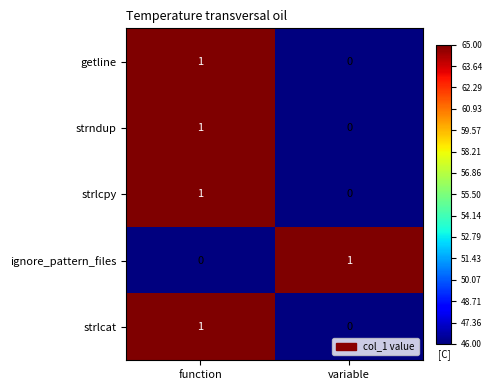

Count the number of categories in the chart.

2